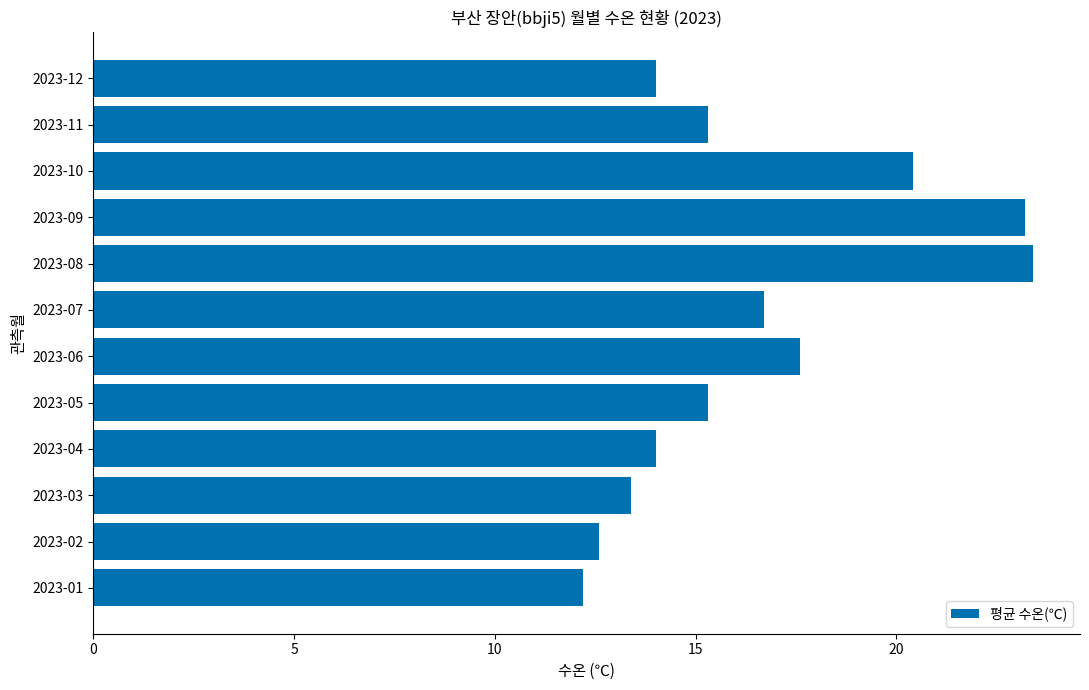

Does the chart contain stacked bars?

No